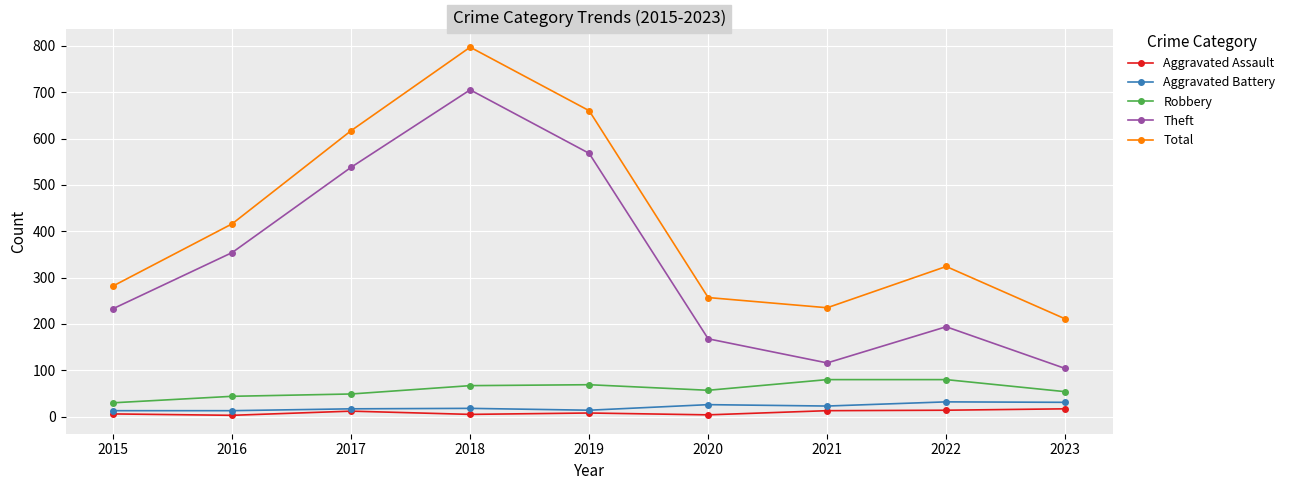

Which series changed the most between 2017 and 2019?

Total